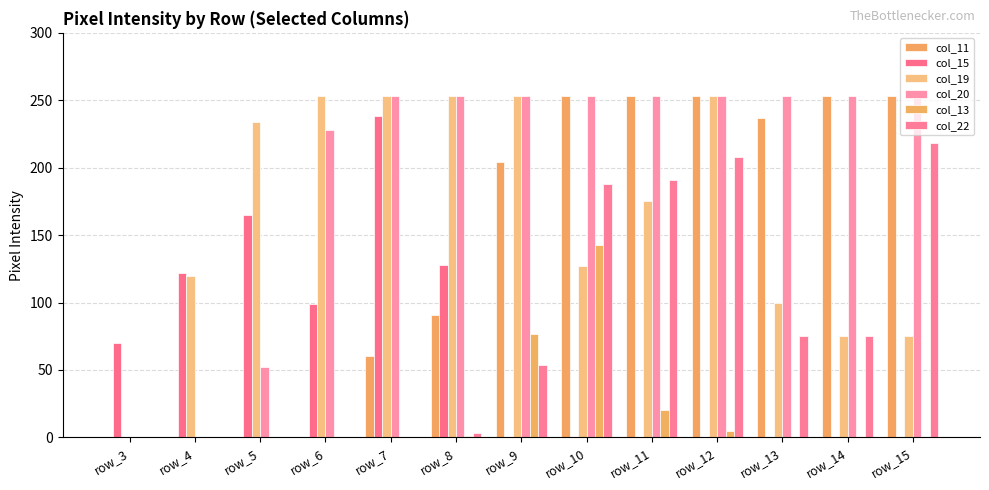

How many data points in col_15 are above 0?

6